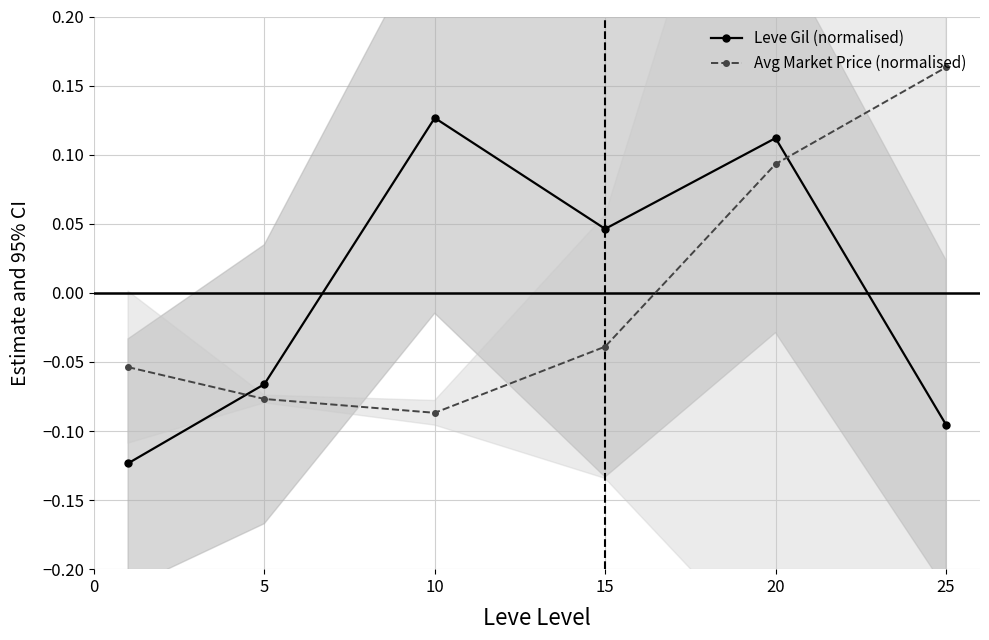

Is the value of Leve Gil (normalised) at −5 greater than the value of Avg Market Price (normalised) at 15?

No